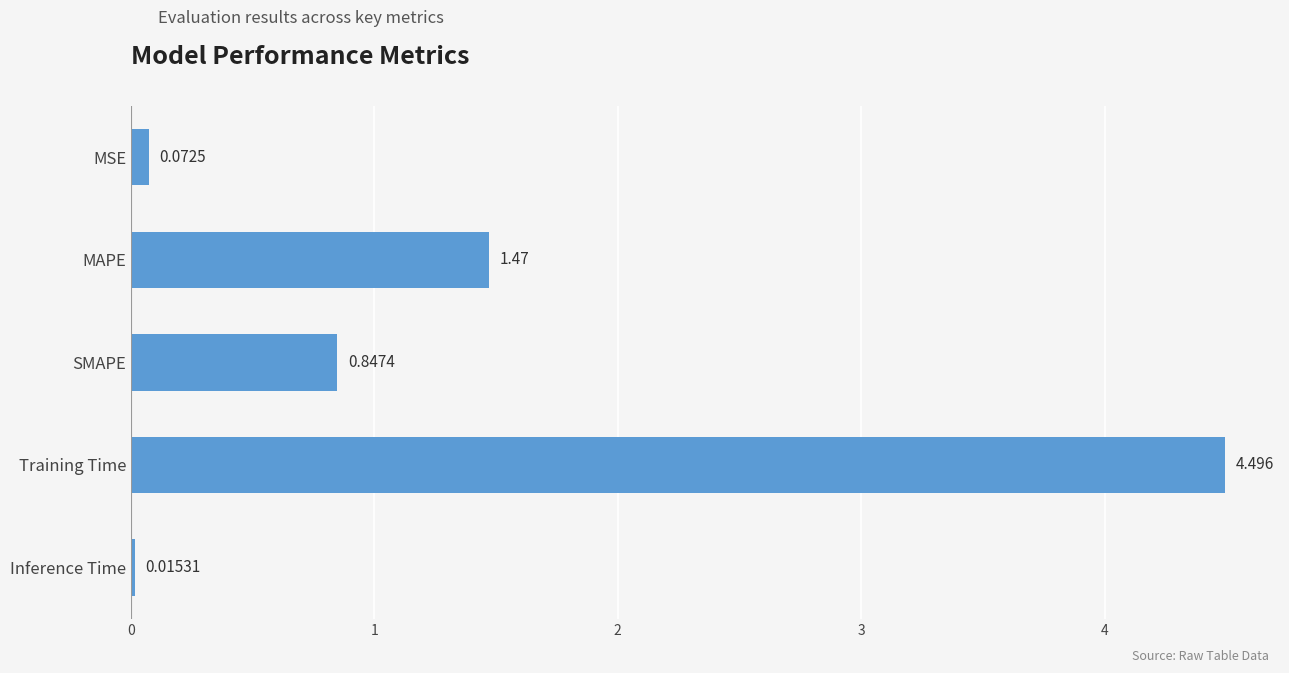

Rank the categories by value from highest to lowest.

Training Time, MAPE, SMAPE, MSE, Inference Time